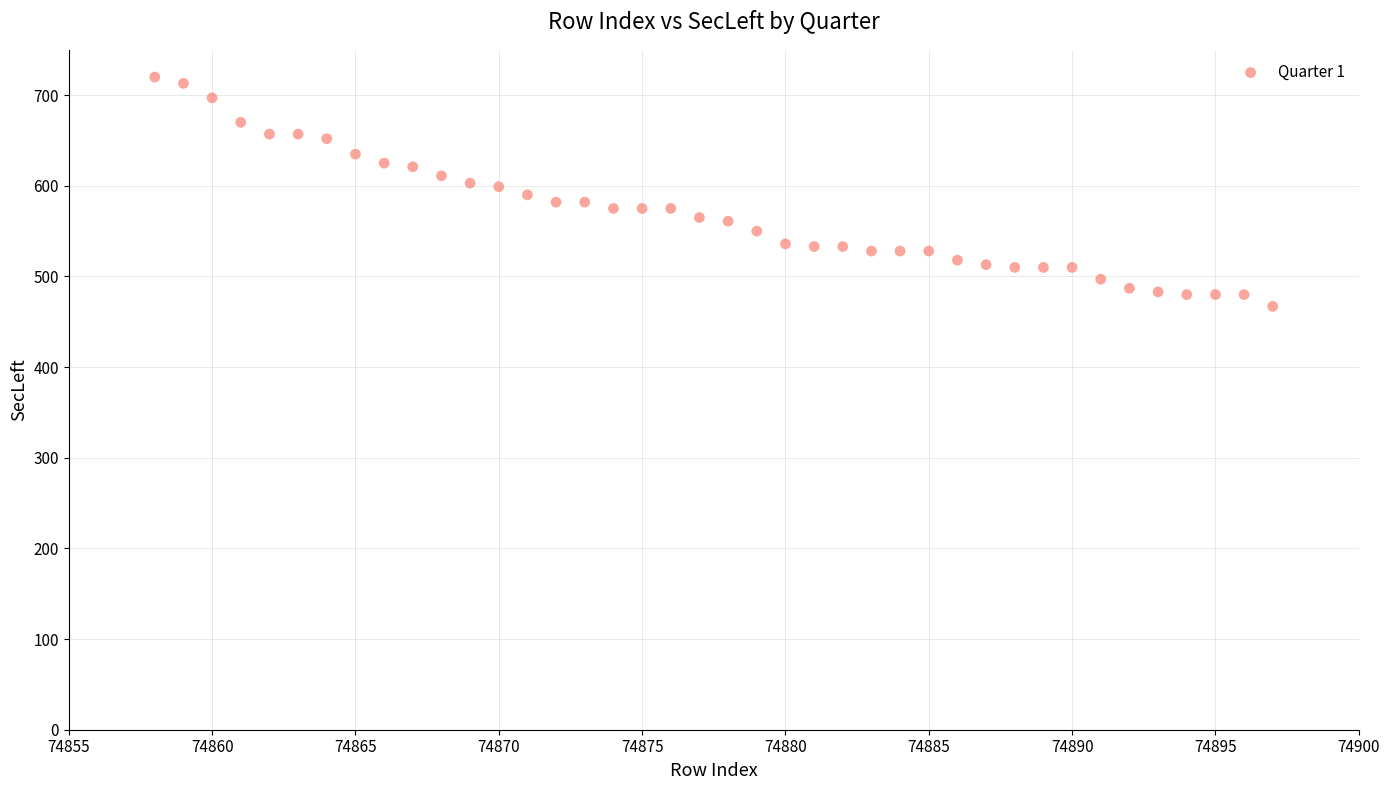

What is the range of X values (max minus min)?

39